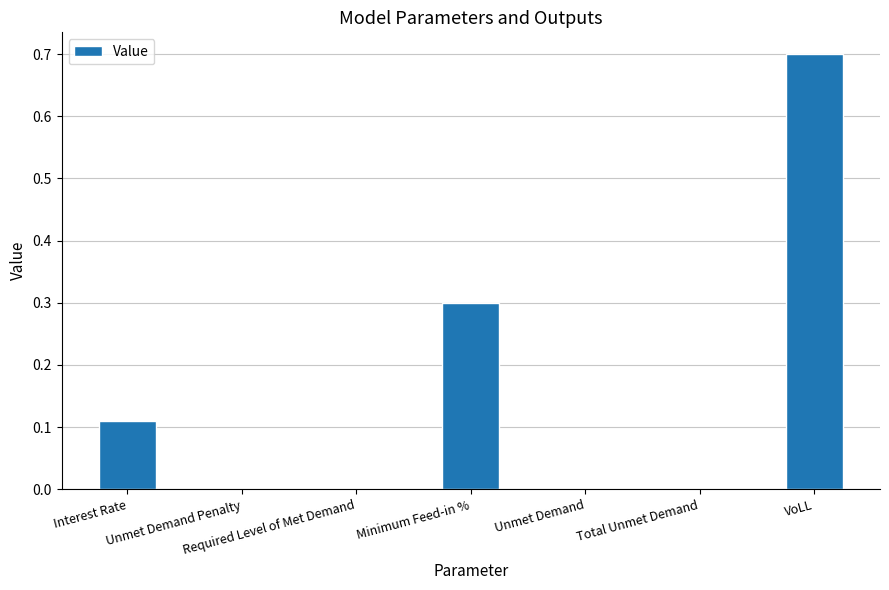

What is the greatest value displayed?

0.7